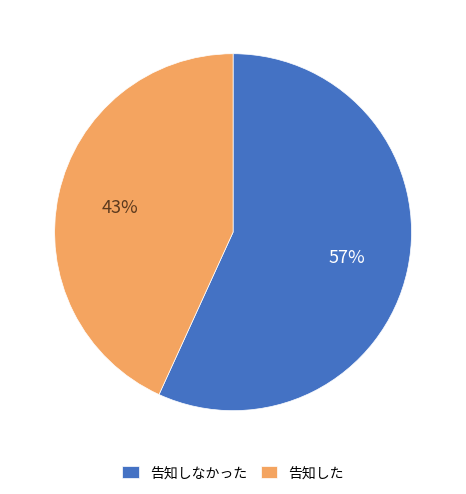

Approximately how many times larger is the value at 告知した compared to 告知しなかった?

0.8